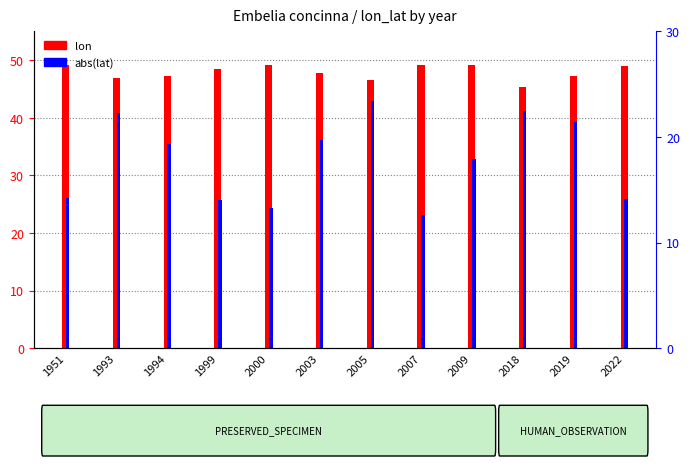

How many series are shown in this chart?

2